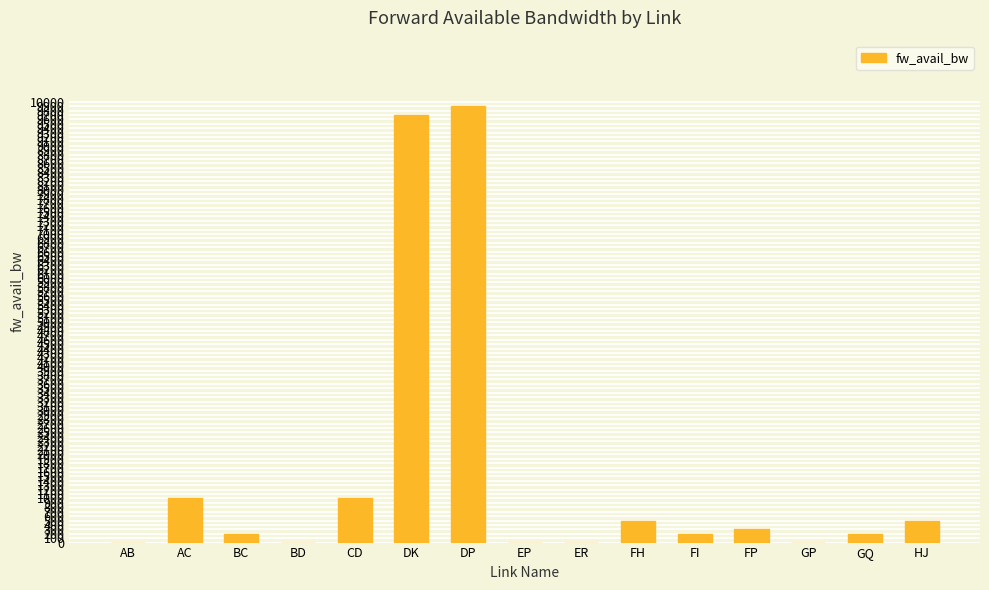

Is it true that the value at AB is 0?

True